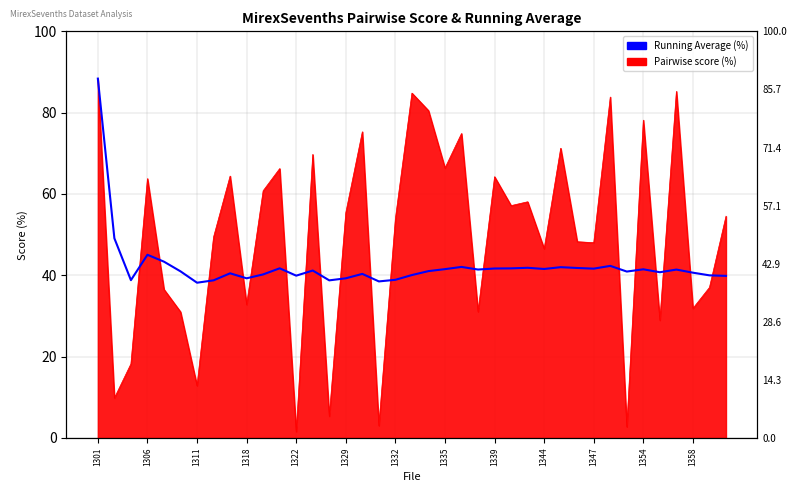

The value at 1332 is 16.7. True or false?

False